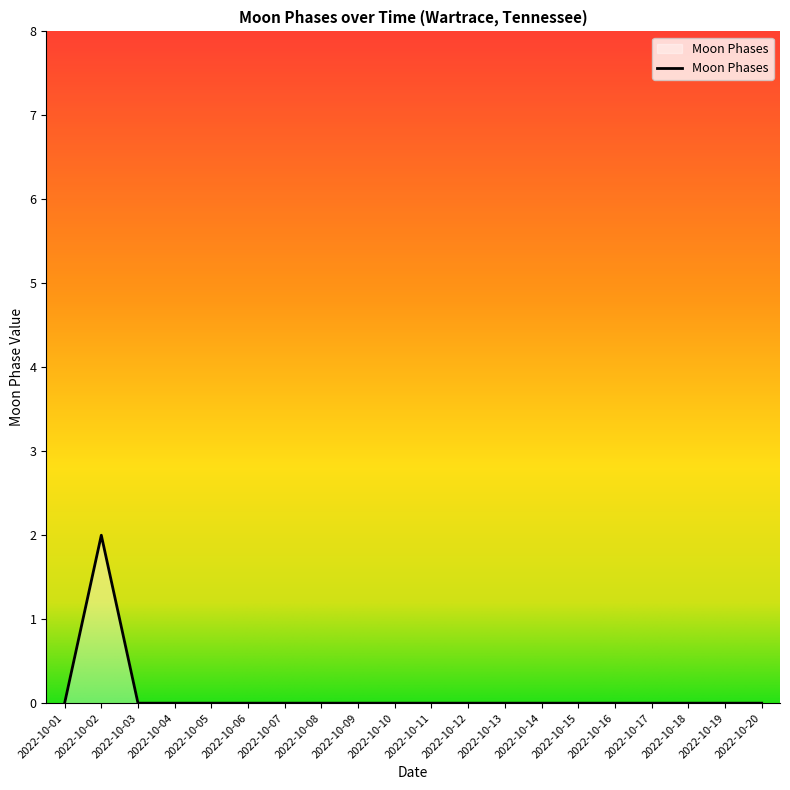

Count the number of data series in this chart.

1